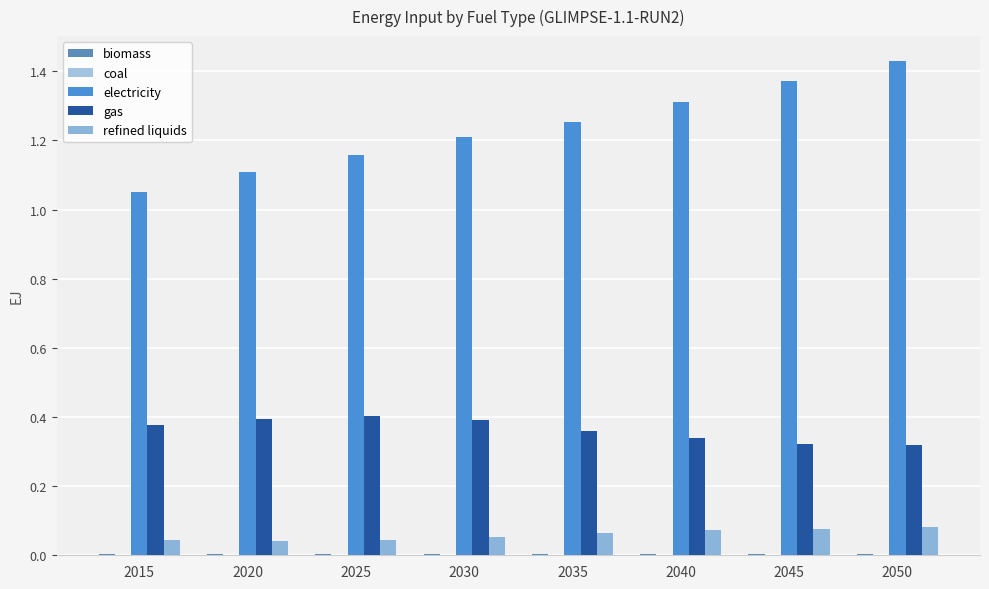

Count the number of categories in the chart.

8